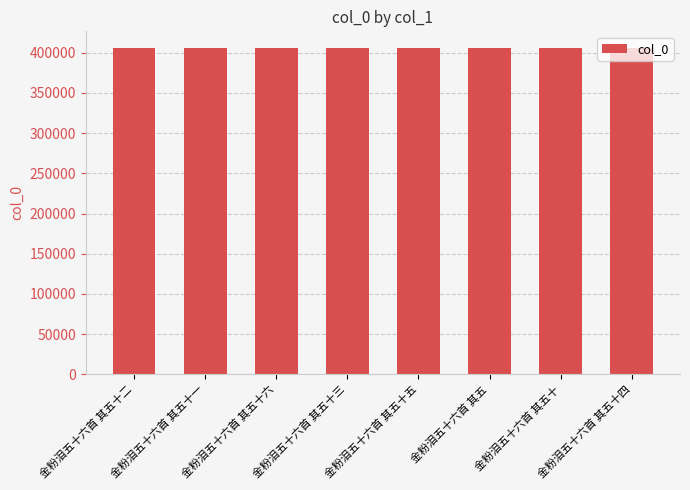

What is the smallest value displayed?

406136